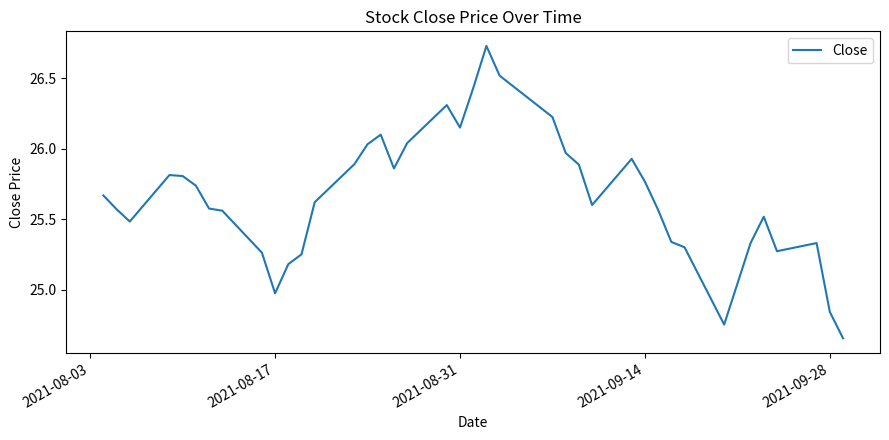

Count the number of categories in the chart.

40